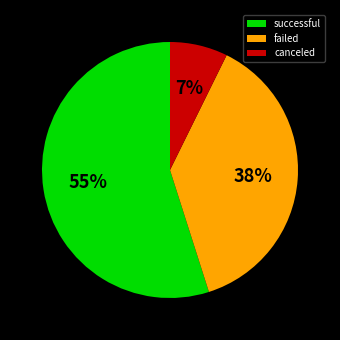

To the nearest percent, what is the difference between the largest and smallest slice percentages?

48%